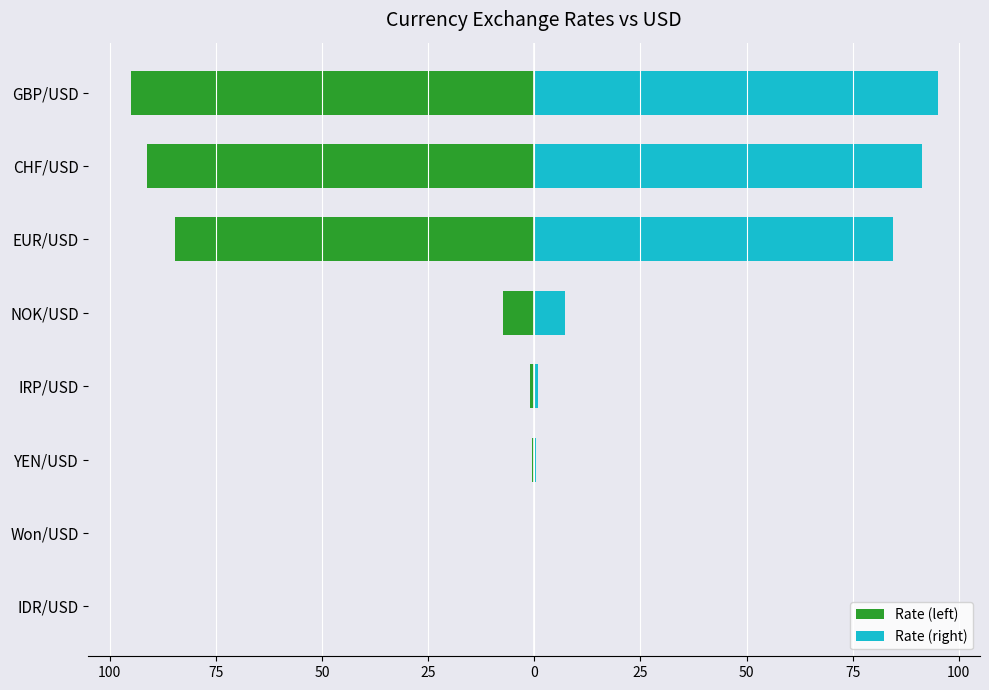

Reading left to right, extract all data points from this chart.

Rate (left): -0.0	-0.1	-0.5	-0.9	-7.3	-84.6	-91.3	-95.0
Rate (right): 0.0	0.1	0.5	0.9	7.3	84.6	91.3	95.0